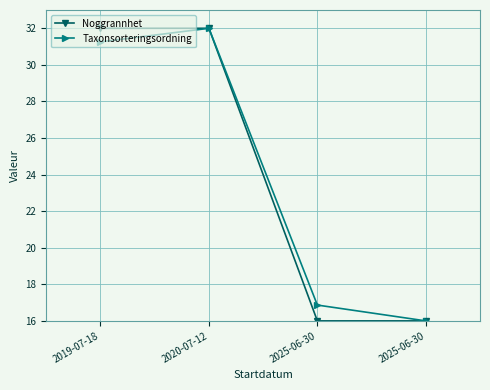

Rank the series by their maximum value, from highest to lowest.

Noggrannhet, Taxonsorteringsordning